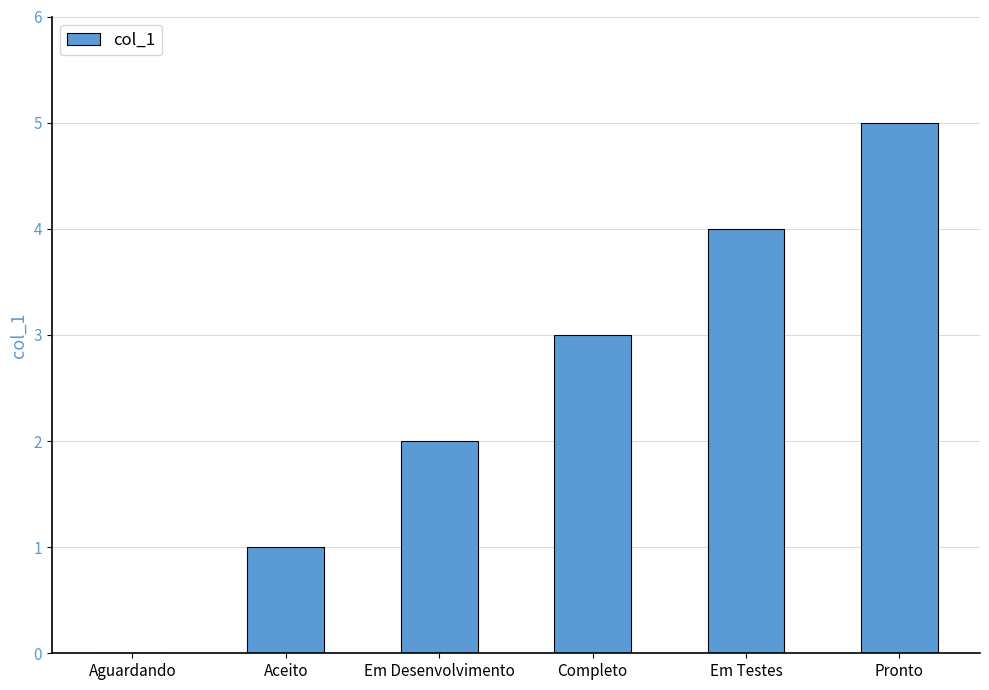

What is the sum of all values?

15